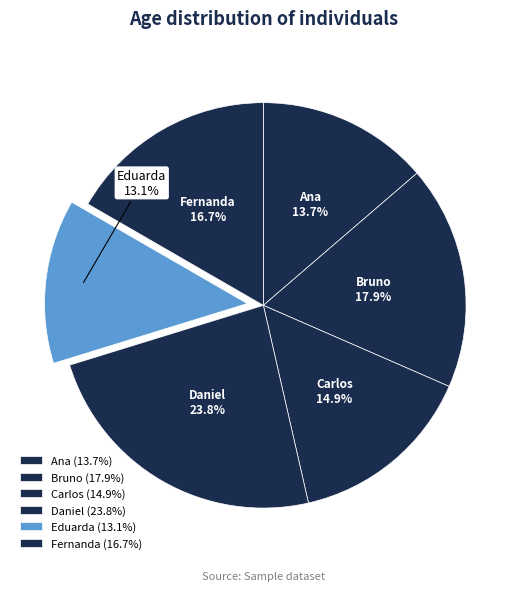

What portion of the pie excludes Ana?

86.3%